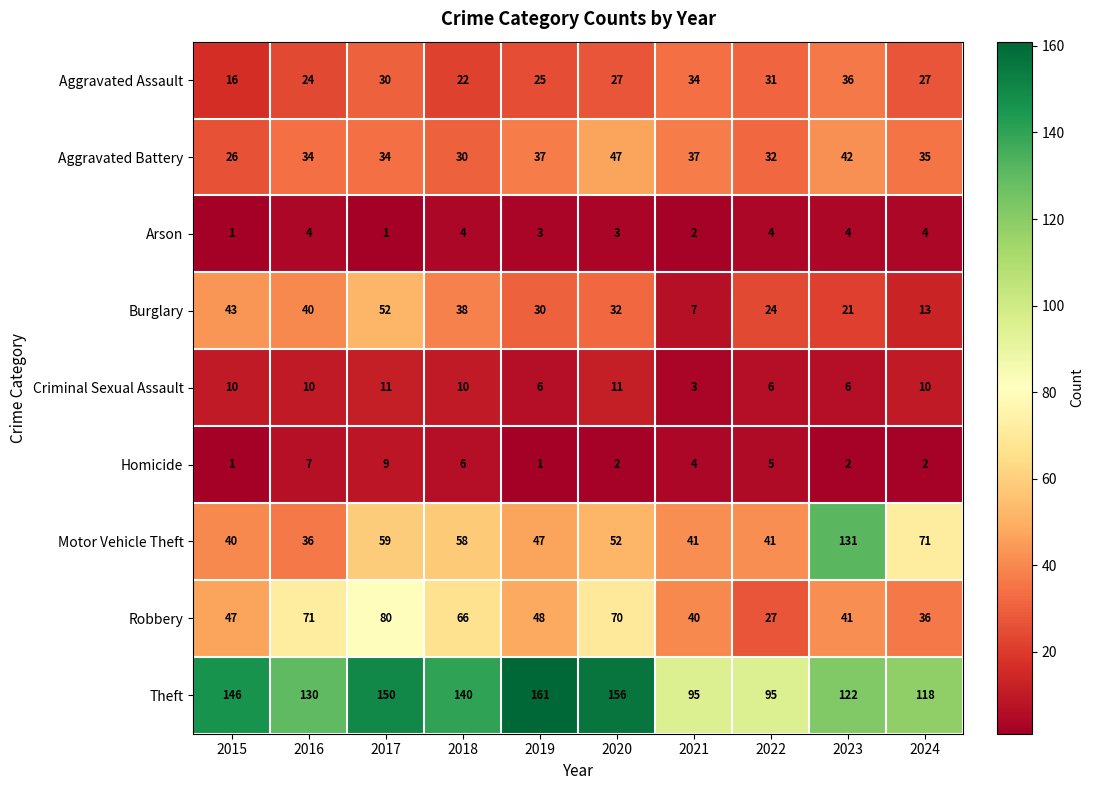

What is the sum of all Motor Vehicle Theft values?

576